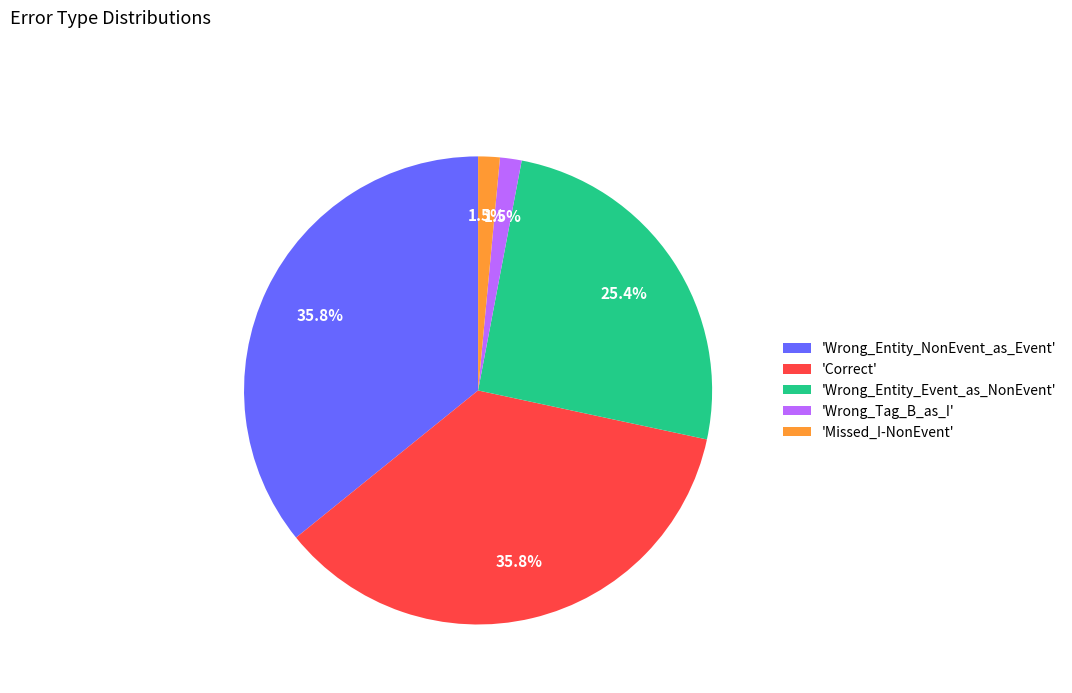

To the nearest percent, what is the difference between the largest and smallest slice percentages?

34%